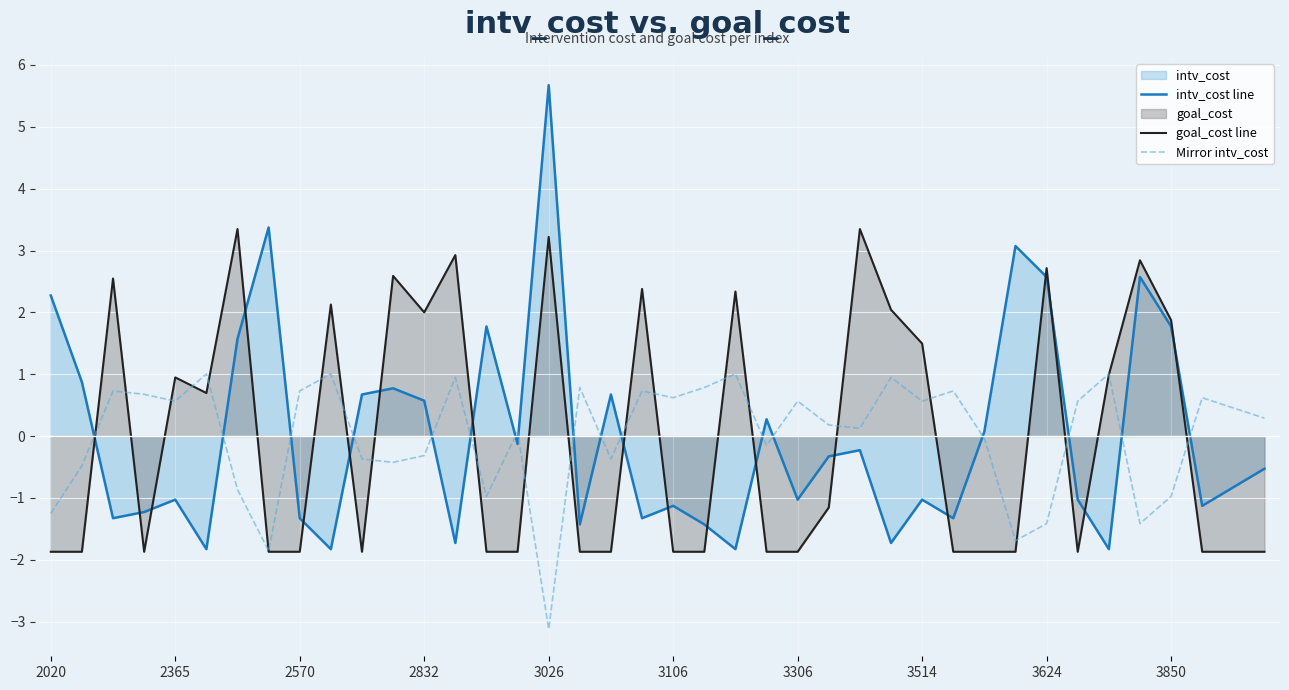

What is the total value across all series at 26?

3.2